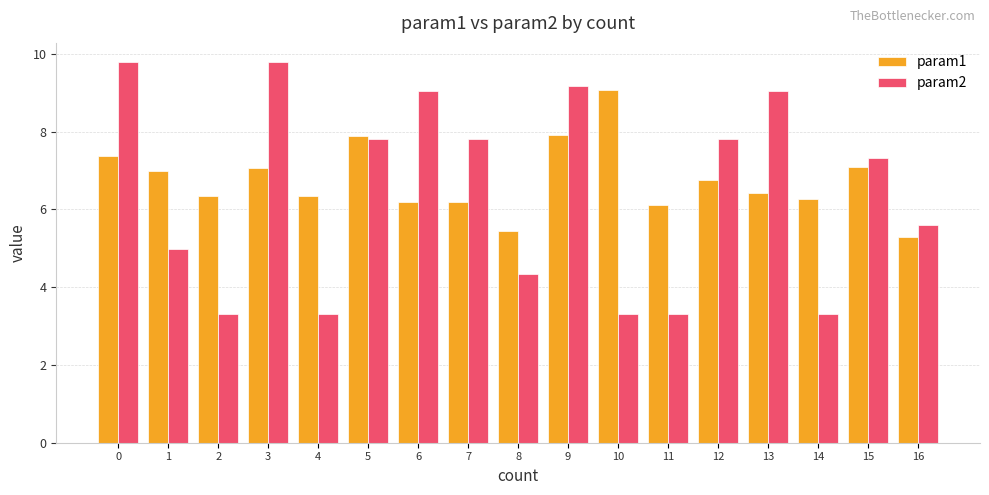

What is the value of the param2 bar at the 8th from the left?

7.8